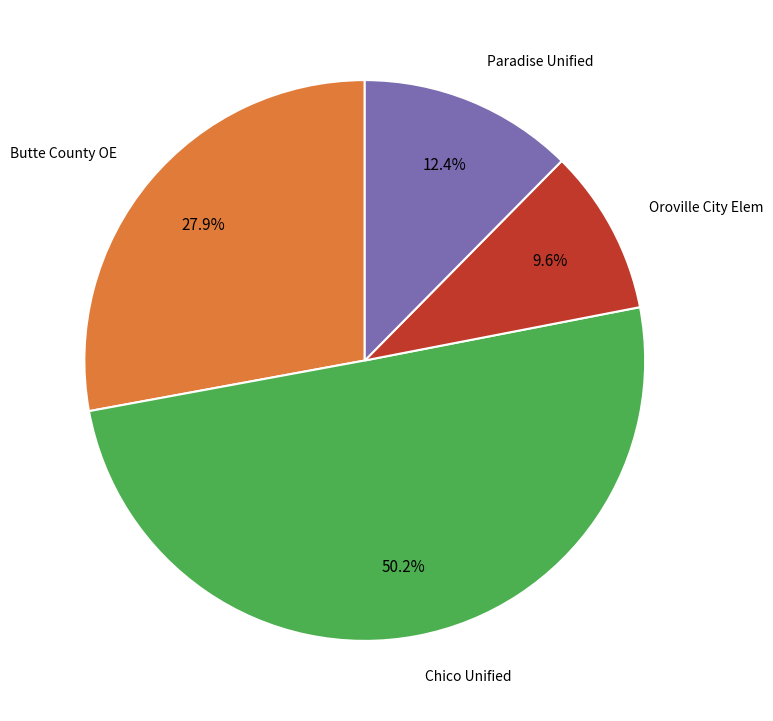

Which category has the smallest portion of the pie?

Oroville City Elem